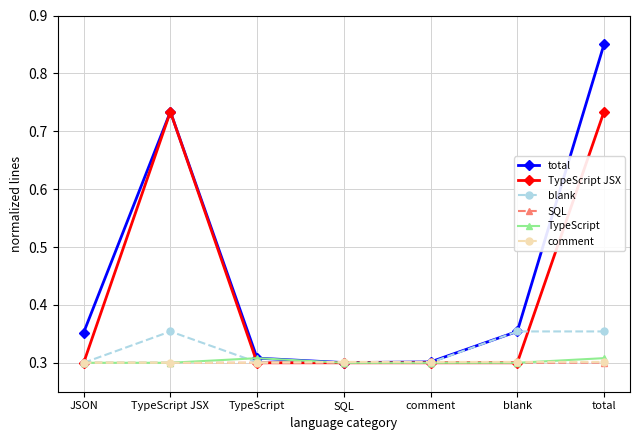

Which category has the highest value across all series?

total